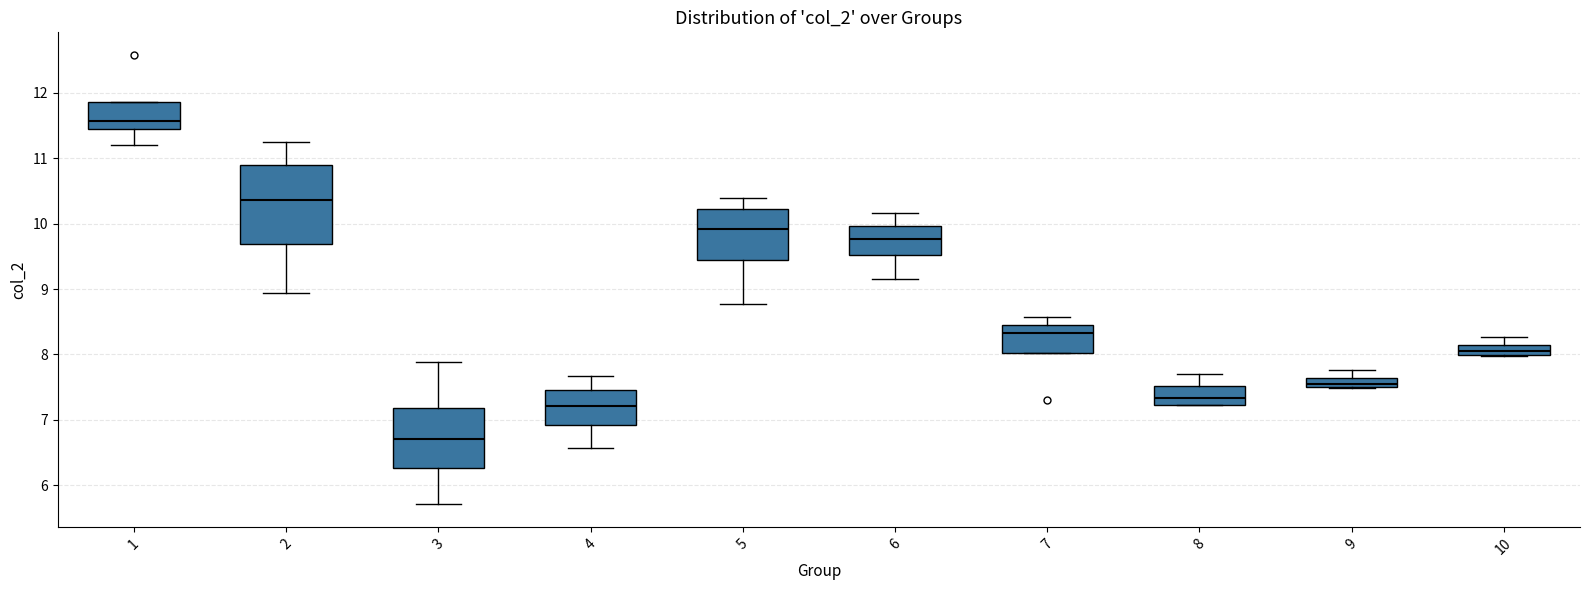

Where is the lower edge of the box at x = 6 on the y-axis? The values are not printed on the chart, so give them approximately, as read against the axis.

9.5